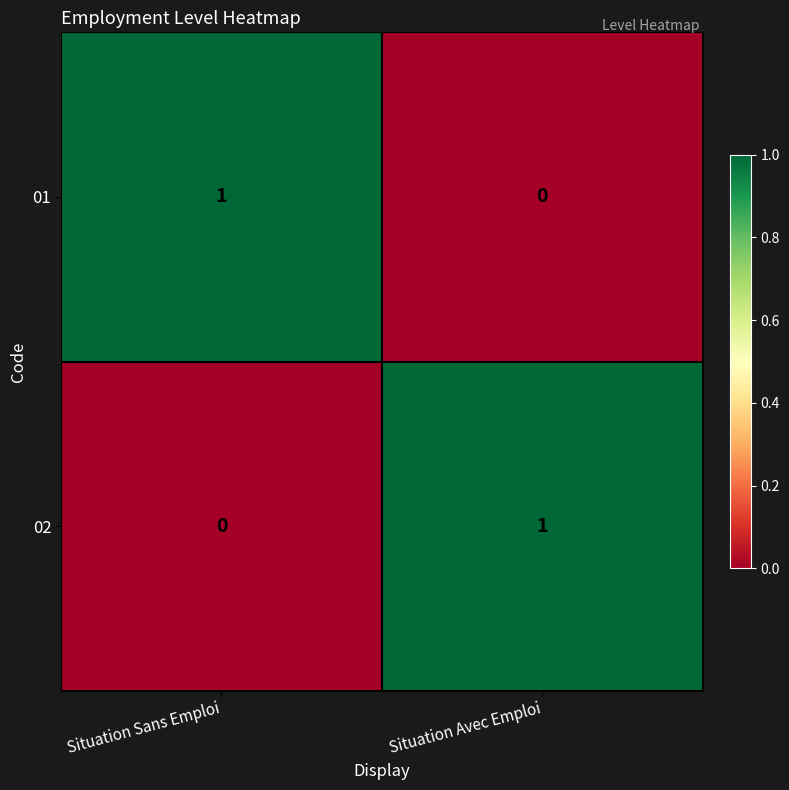

True or false: 01 has a value of 0 at Situation Avec Emploi.

True